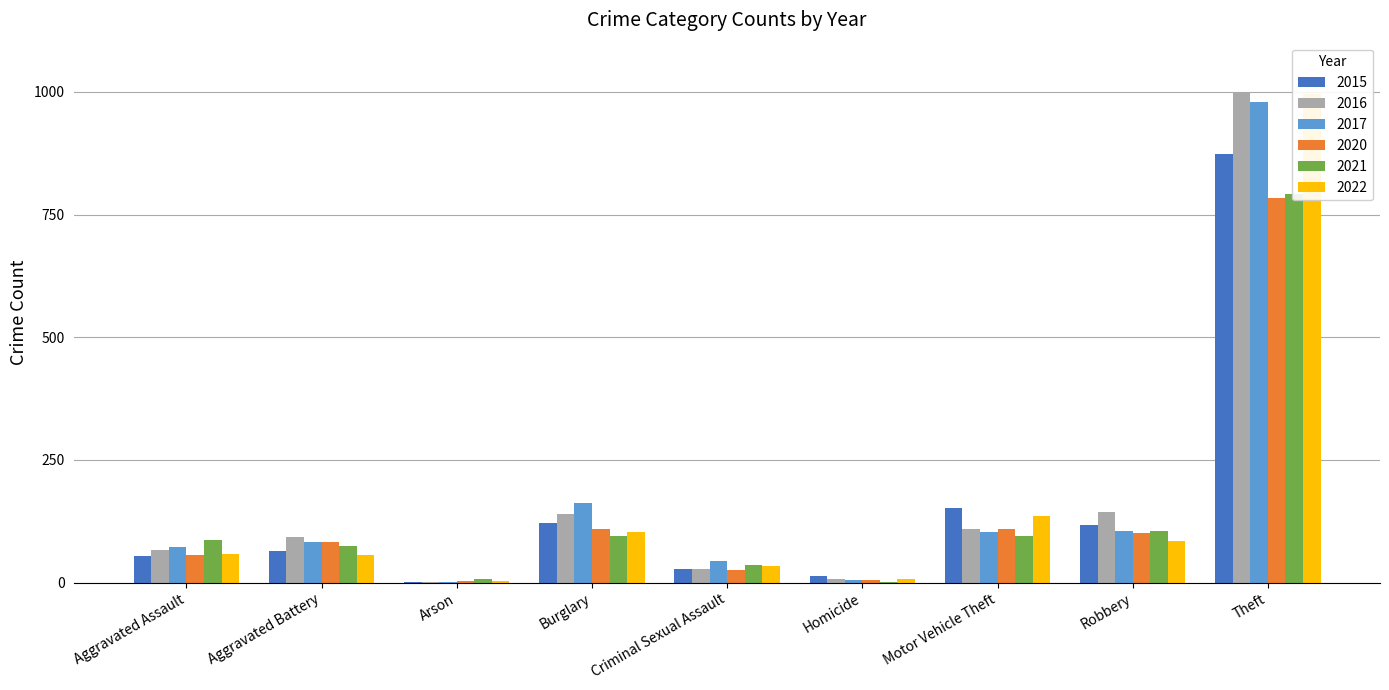

How many groups of bars are there?

9